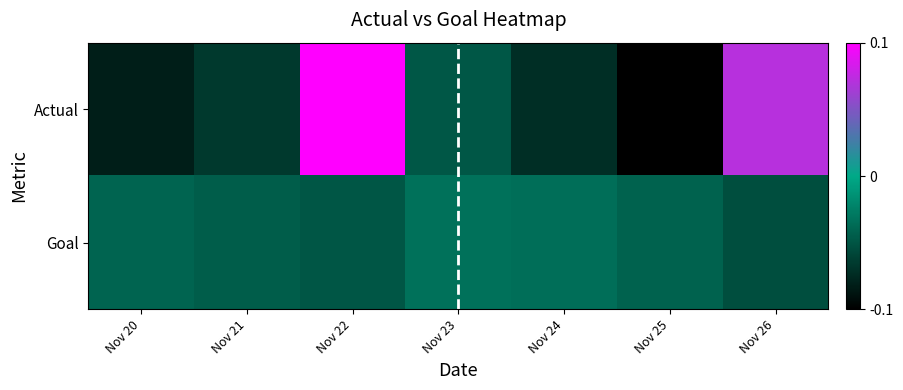

Count the number of categories in the chart.

7